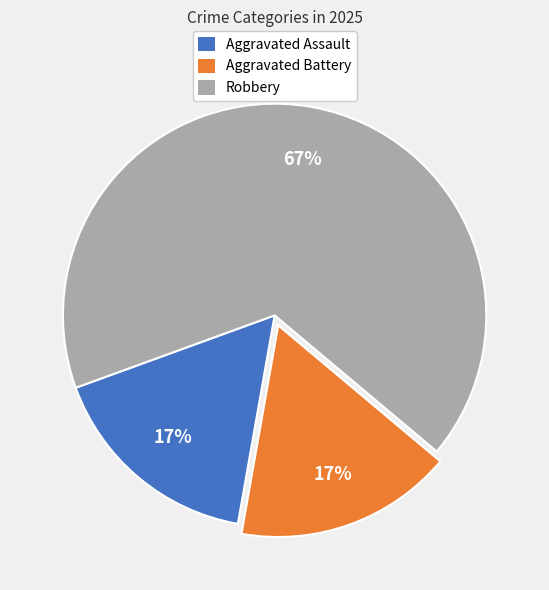

To the nearest percent, what is the difference between the largest and smallest slice percentages?

50%